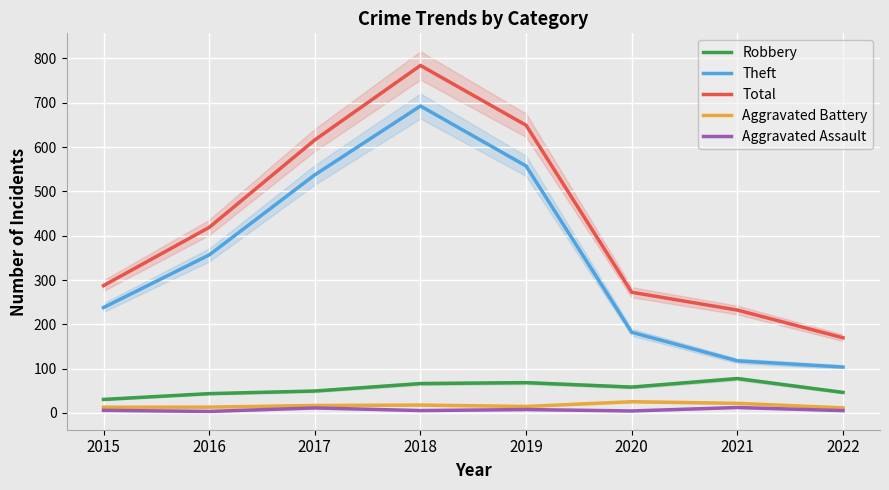

Which series changed the most between 2018 and 2019?

Theft